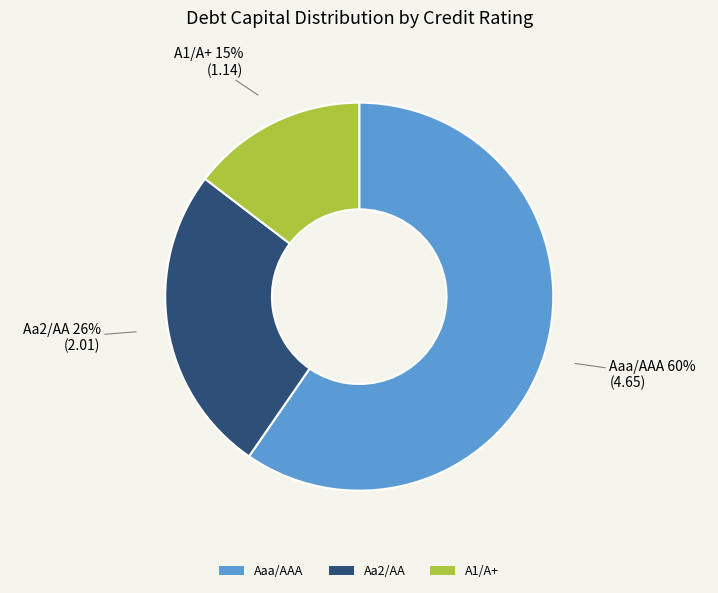

Combined, do Aa2/AA and A1/A+ account for over 50%?

No